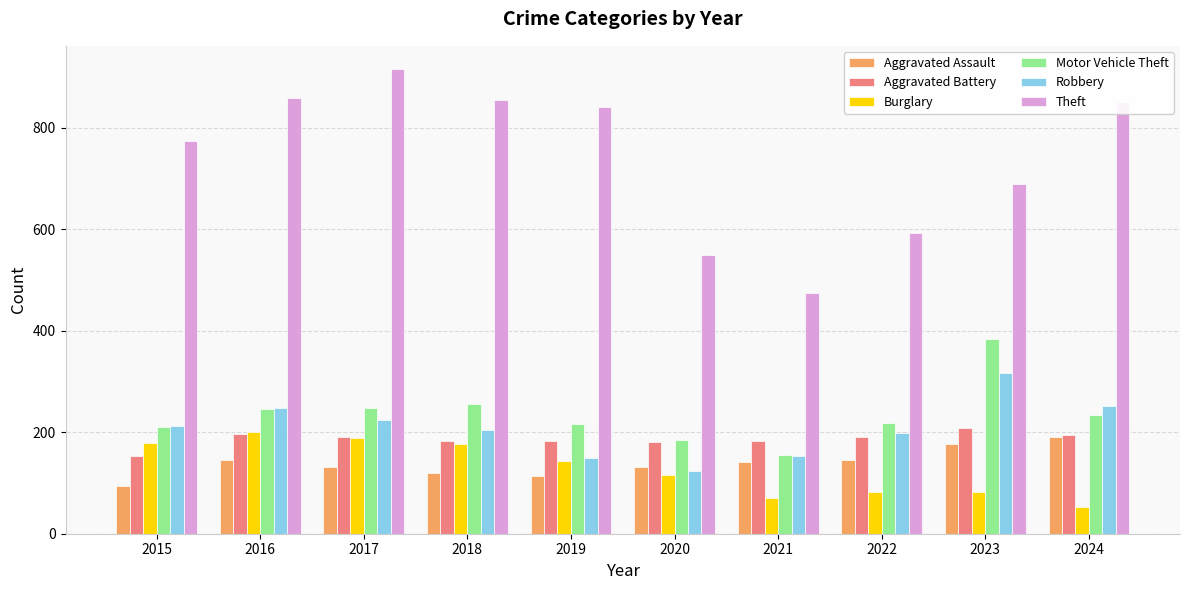

At which label does Motor Vehicle Theft first exceed 234?

2016